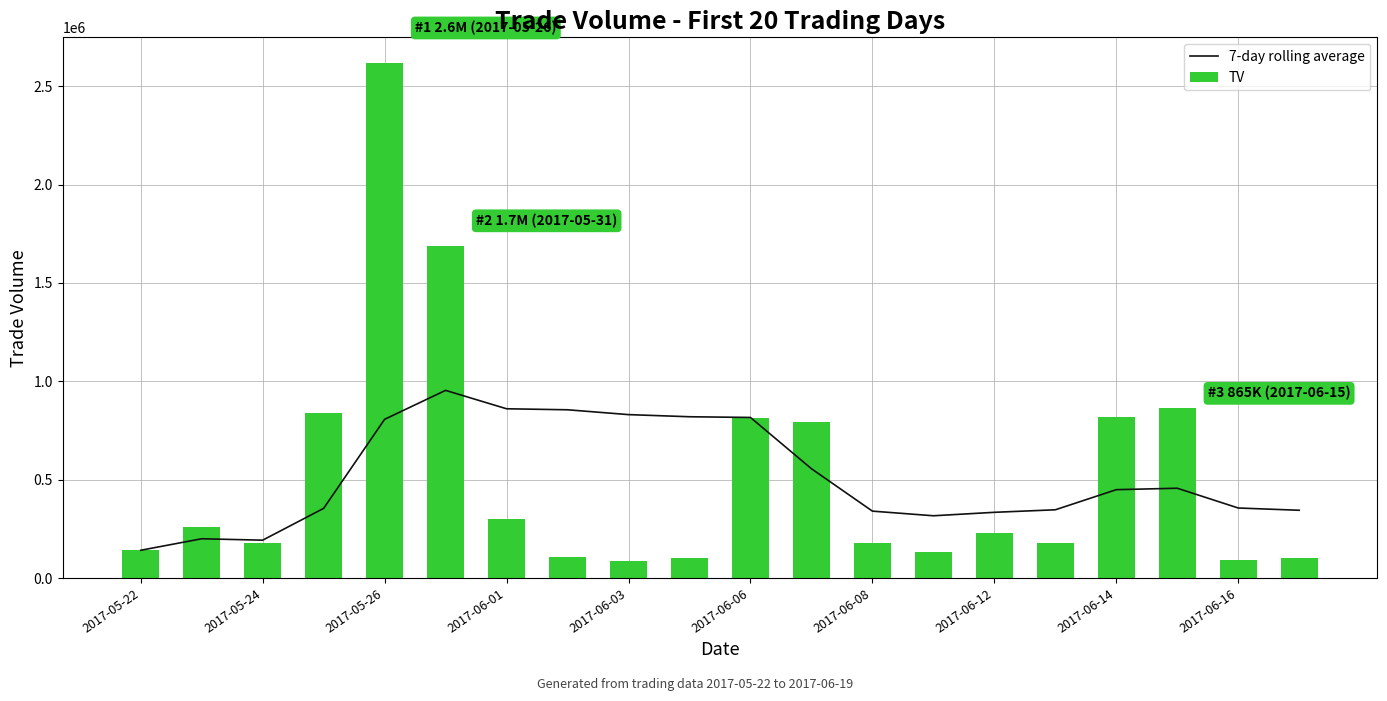

What is the minimum value for 7-day rolling average?

141000.0